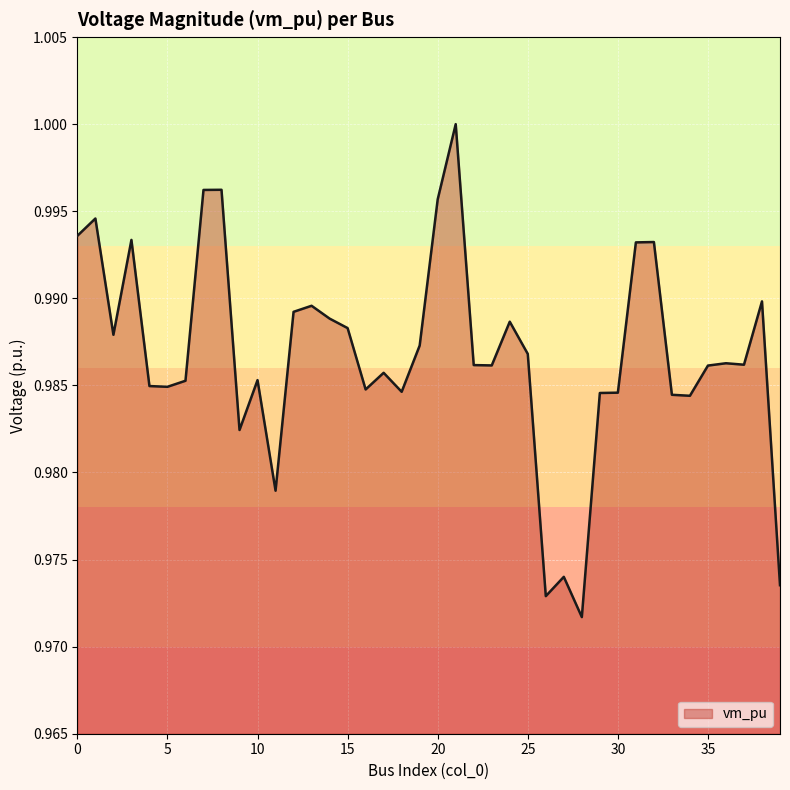

What is the value of the 9th point from the left?

1.0